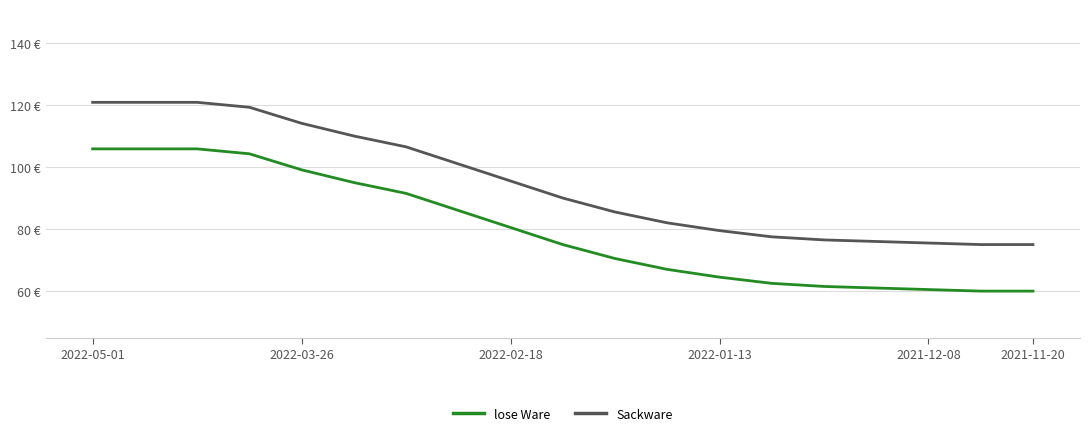

What is the lowest value of the lose Ware series?

60.0